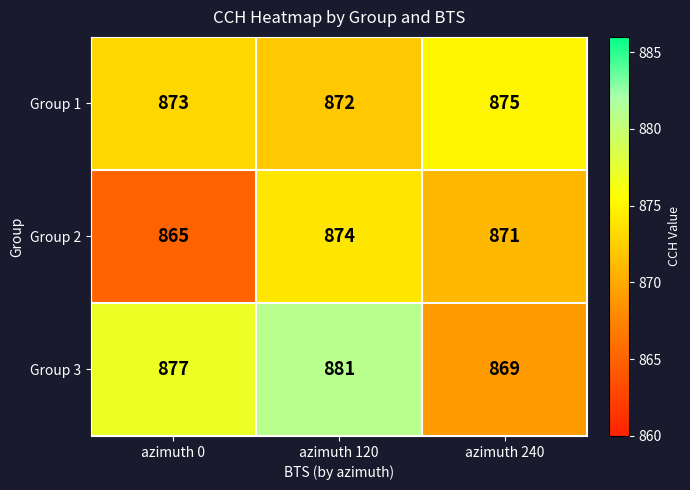

Is the value of Group 2 at azimuth 120 greater than the value of Group 3 at azimuth 0?

No